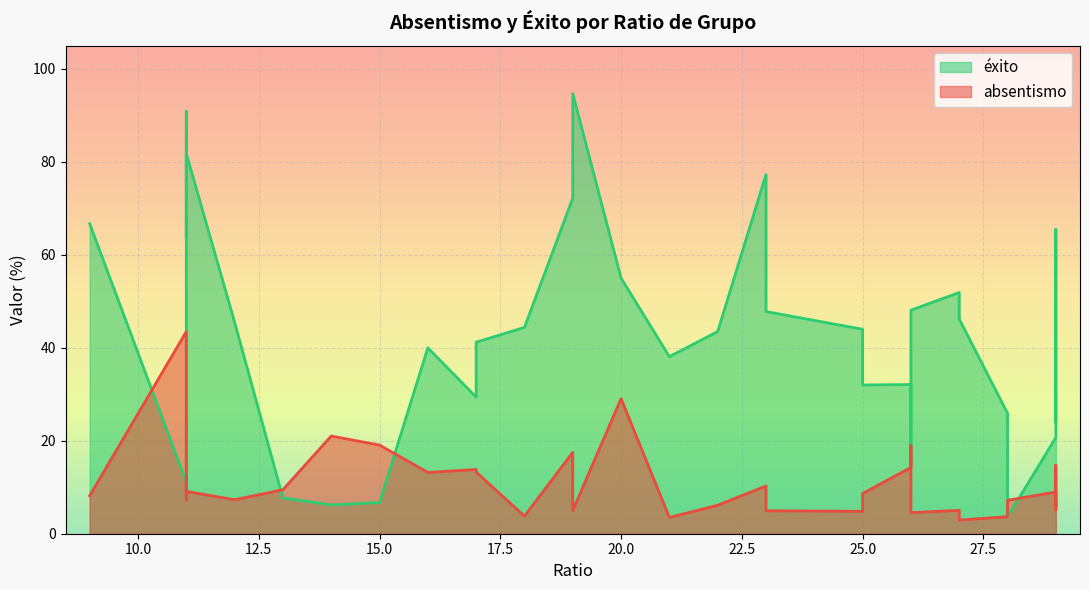

Does the chart display data point markers on the line(s)?

No